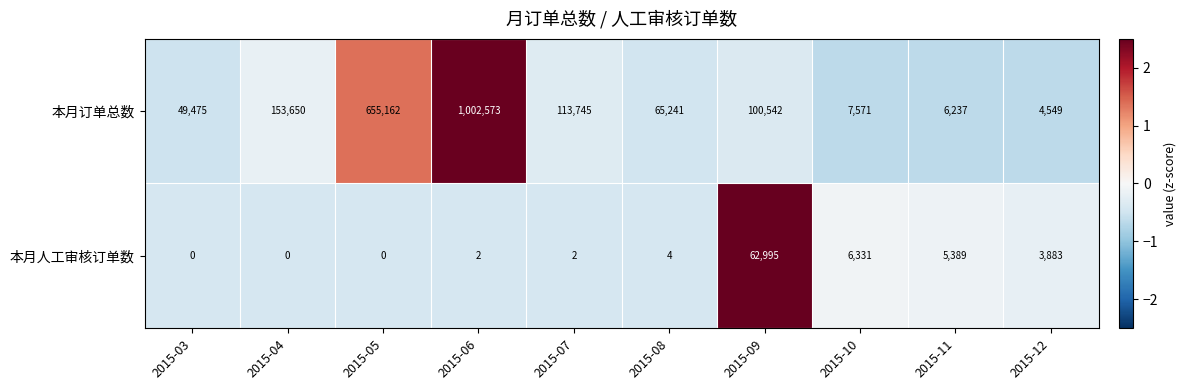

Where does the 本月订单总数 series first go above 100542?

2015-04